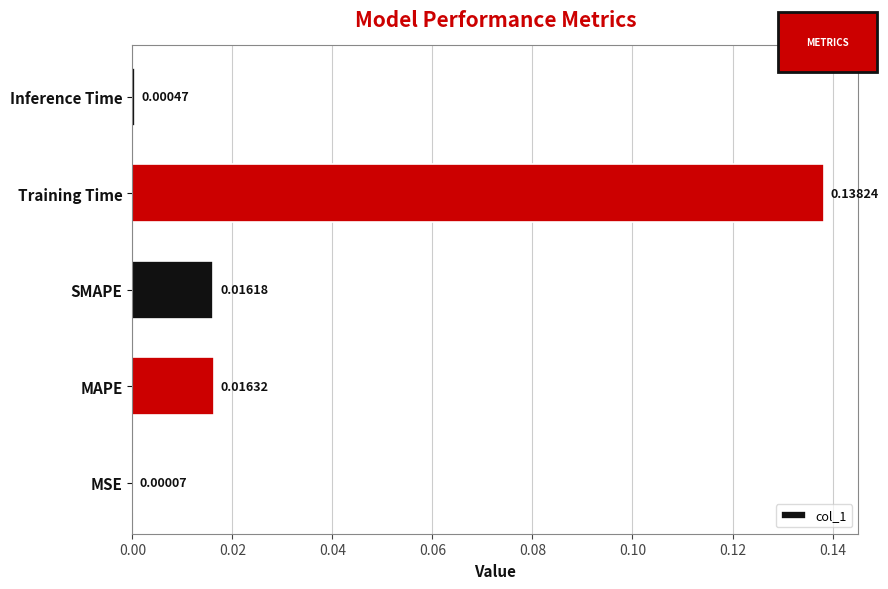

Which category has the highest value across all series?

Training Time